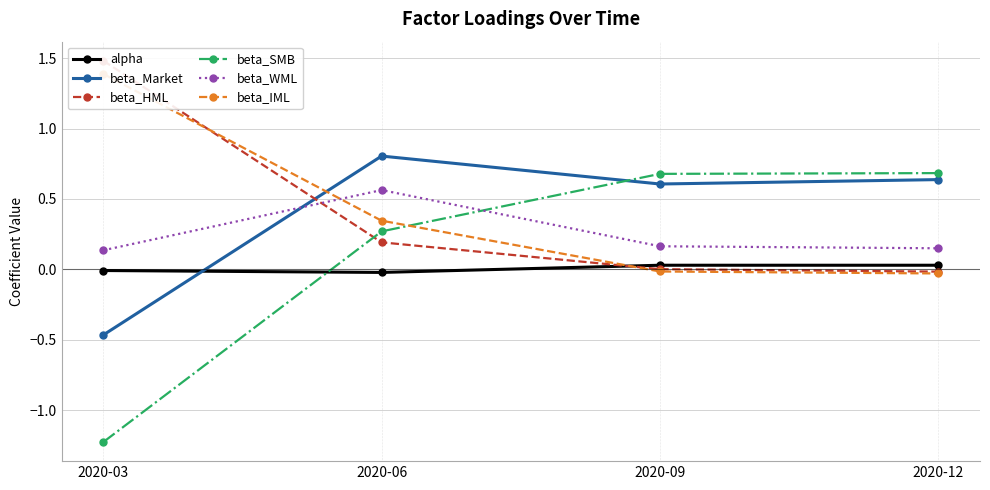

Between 2020-06 and 2020-09, which series saw the biggest shift?

beta_SMB